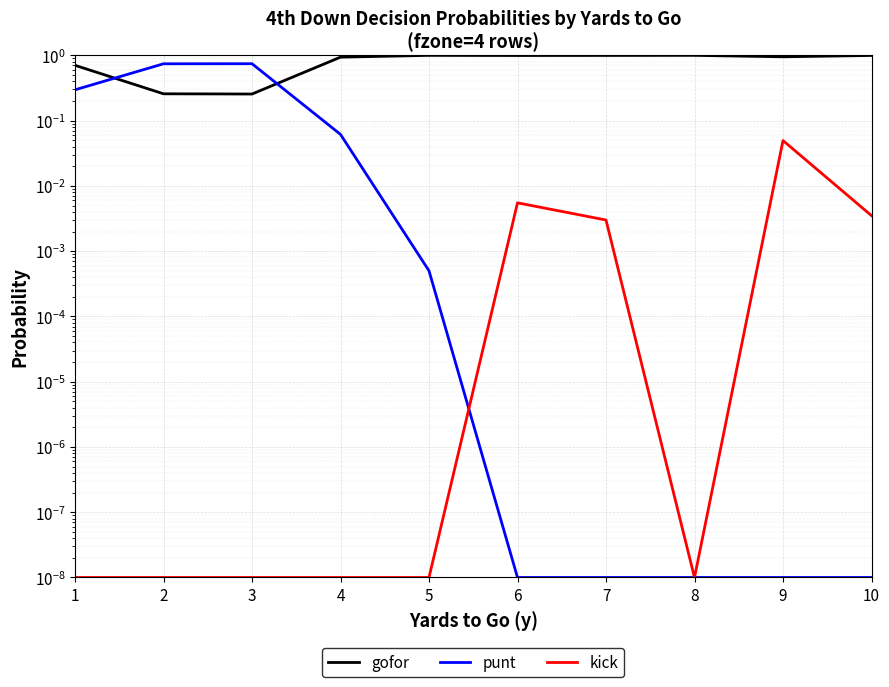

Reading left to right, list all the values displayed in this chart.

gofor: 1=0.7	2=0.3	3=0.3	4=0.9	5=1.0	6=1.0	7=1.0	8=1.0	9=1.0	10=1.0
punt: 1=0.3	2=0.7	3=0.7	4=0.1	5=0.0	6=0.0	7=0.0	8=0.0	9=0.0	10=0.0
kick: 1=0.0	2=0.0	3=0.0	4=0.0	5=0.0	6=0.0	7=0.0	8=0.0	9=0.0	10=0.0